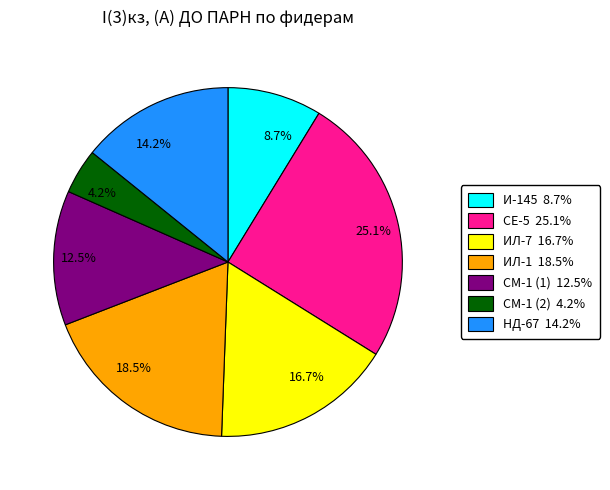

Do 12.5% and 18.5% together represent more than half of the pie?

No